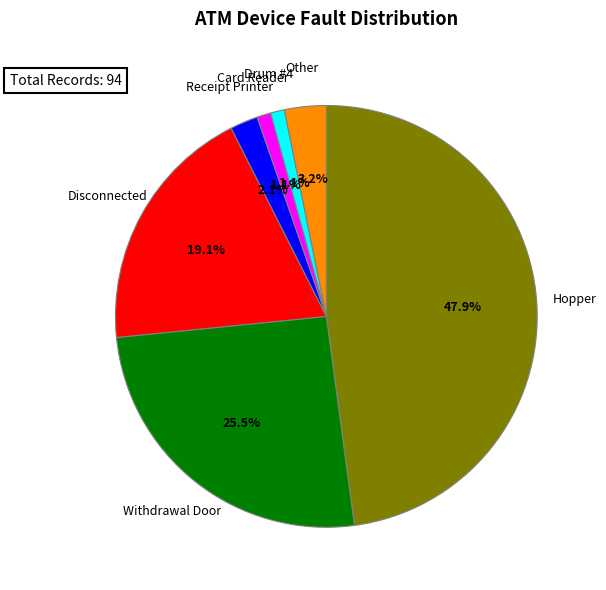

To the nearest percent, what is the combined percentage of Disconnected and Other?

22%